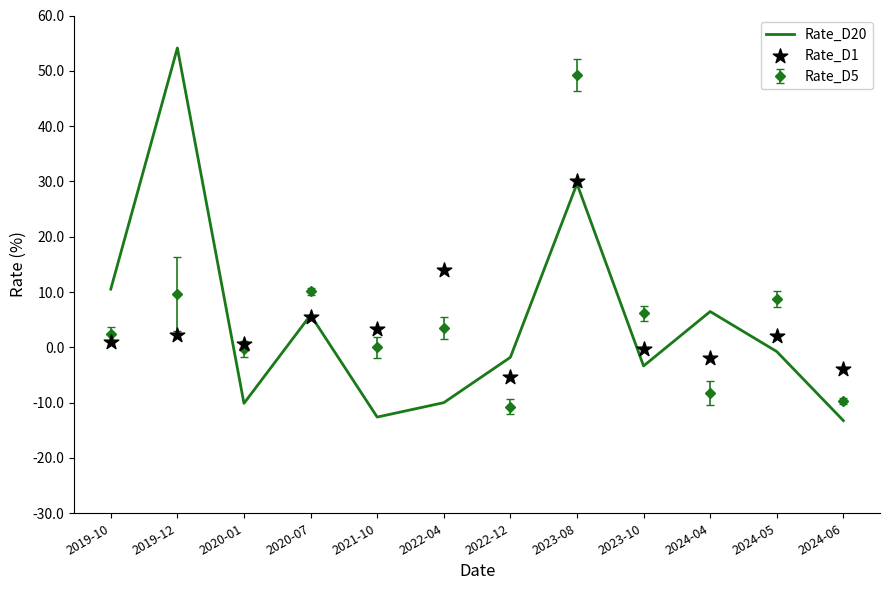

Is the value of Rate_D20 at 2023-10 greater than the value of Rate_D1 at 2024-06?

Yes